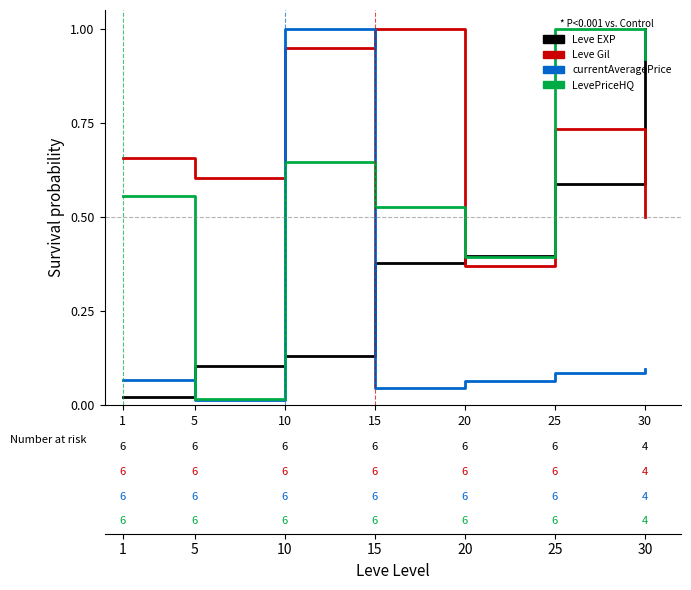

Which category has the highest value in the Leve Gil series?

15